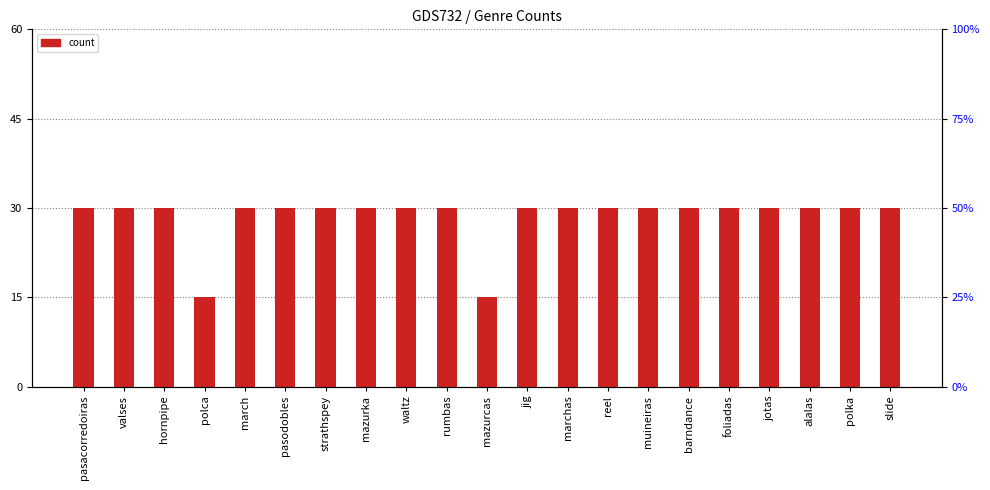

The value at pasacorredoiras is 30. True or false?

True